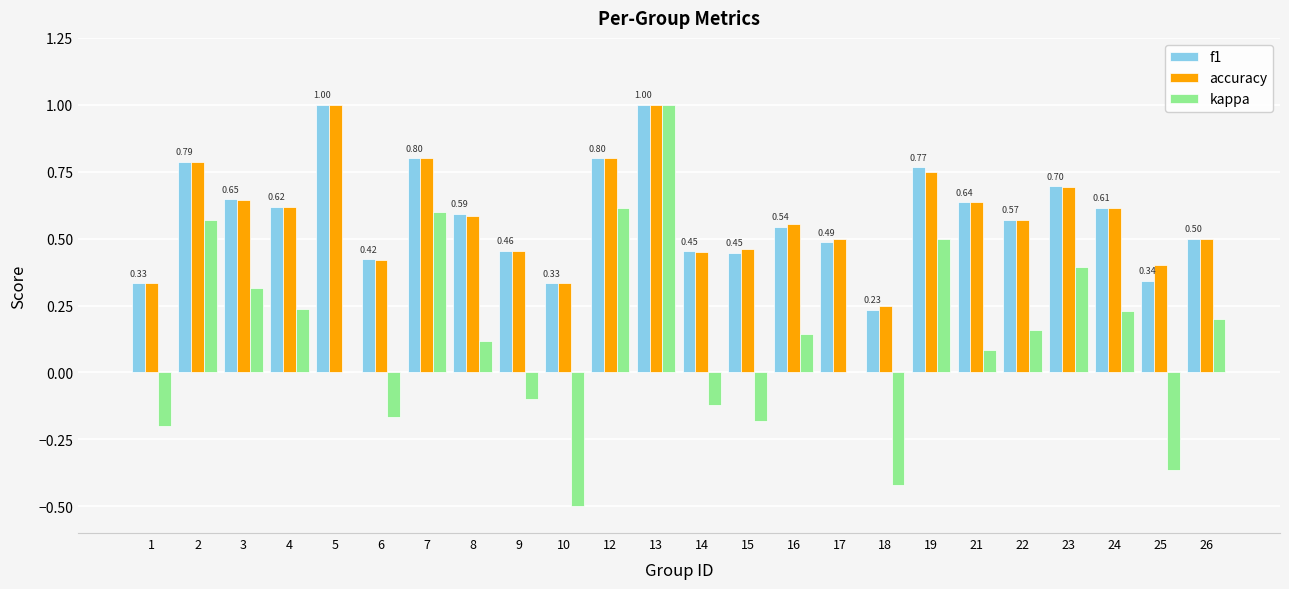

Which series changed the most between 16 and 17?

kappa